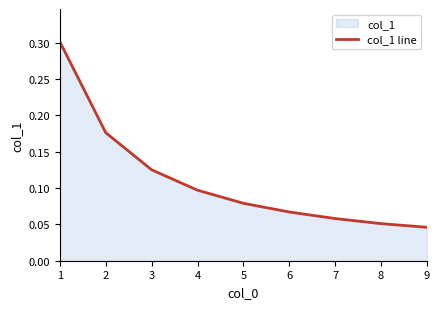

Which has a higher value, 8 or 7?

7